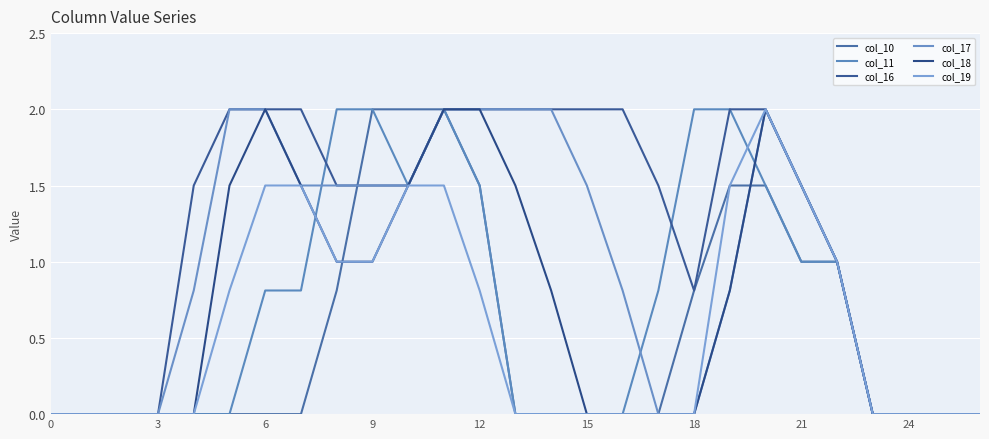

What is the highest value of the col_10 series?

2.0